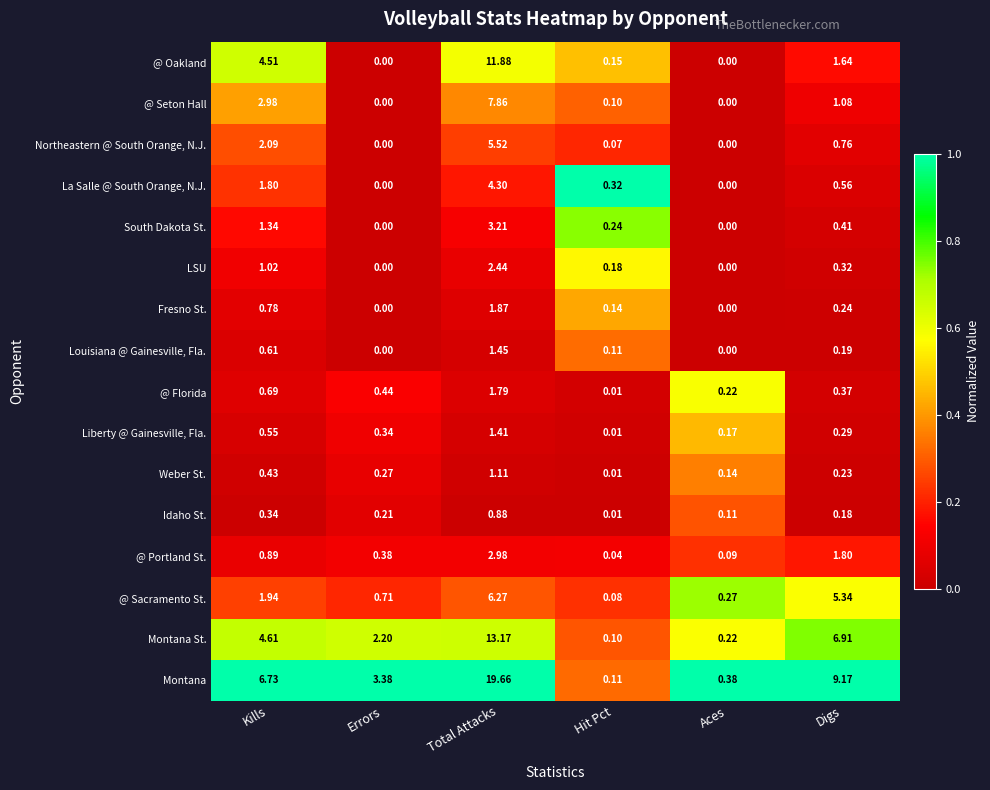

At which category is the sum across all series the highest?

Total Attacks